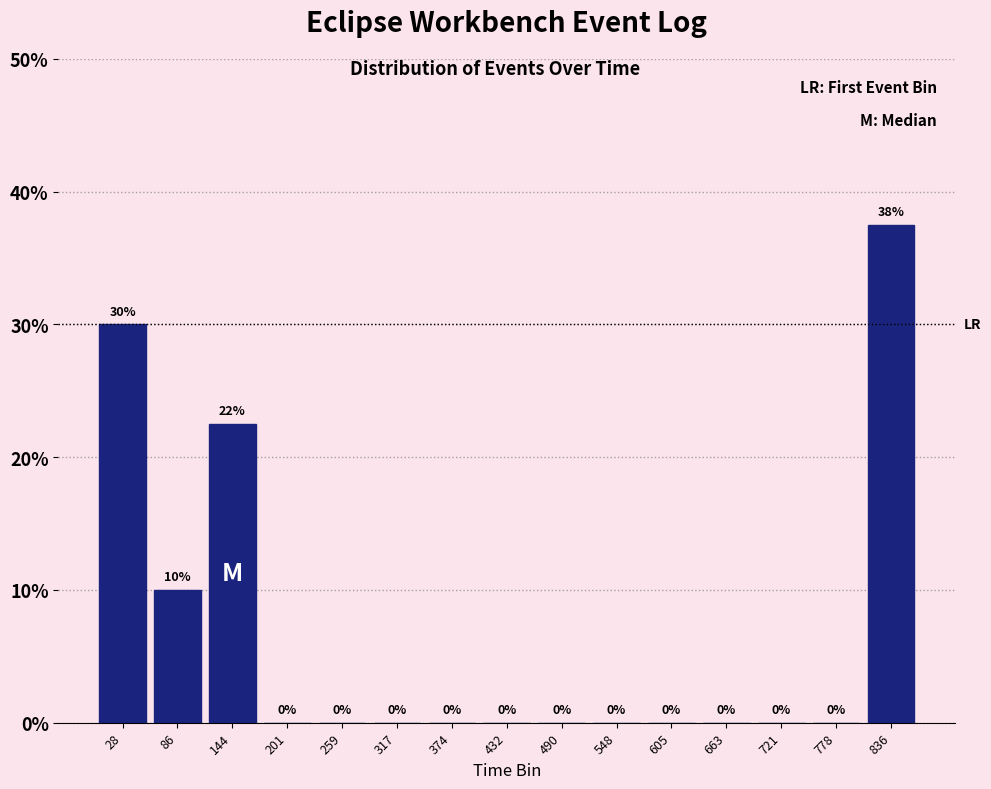

Which range on the x-axis has the tallest bar?

810 to 870